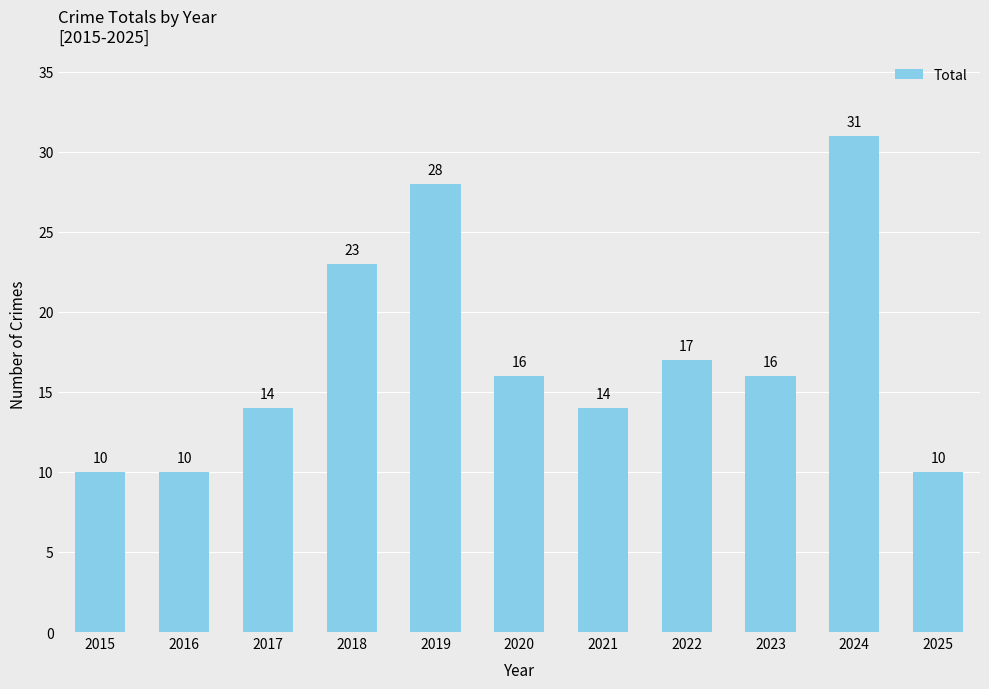

How many bars are there in total?

11